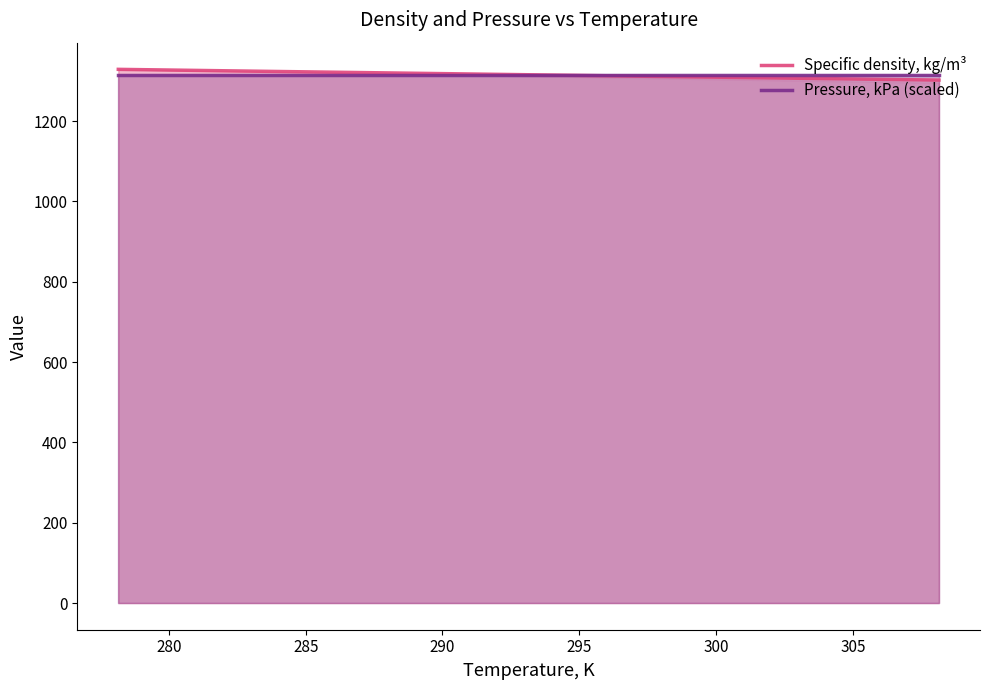

What is the average value of the Specific density, kg/m³ series?

1315.2